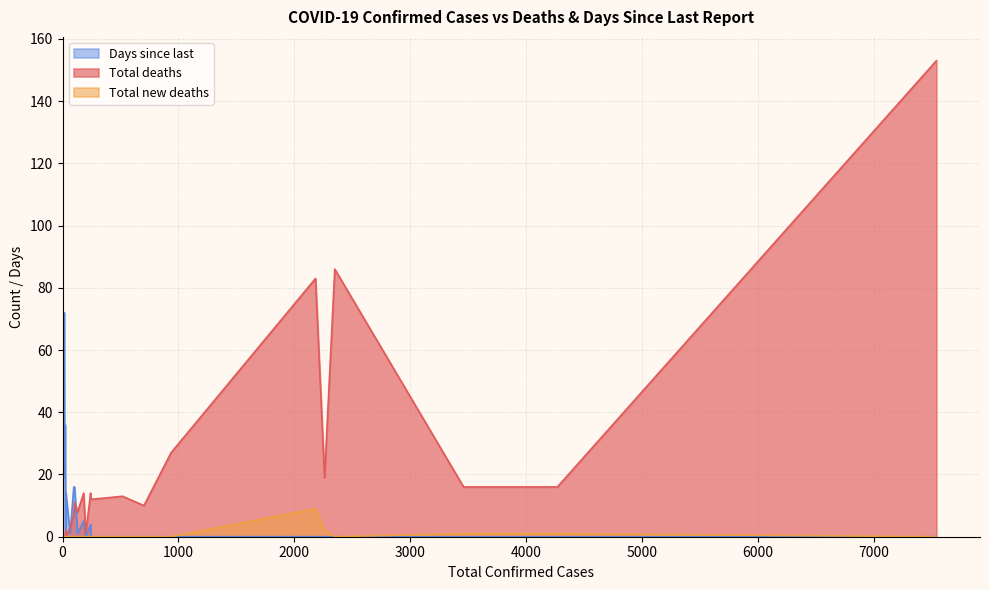

Rank the series by their average value, from lowest to highest.

Total new deaths, Days since last, Total deaths